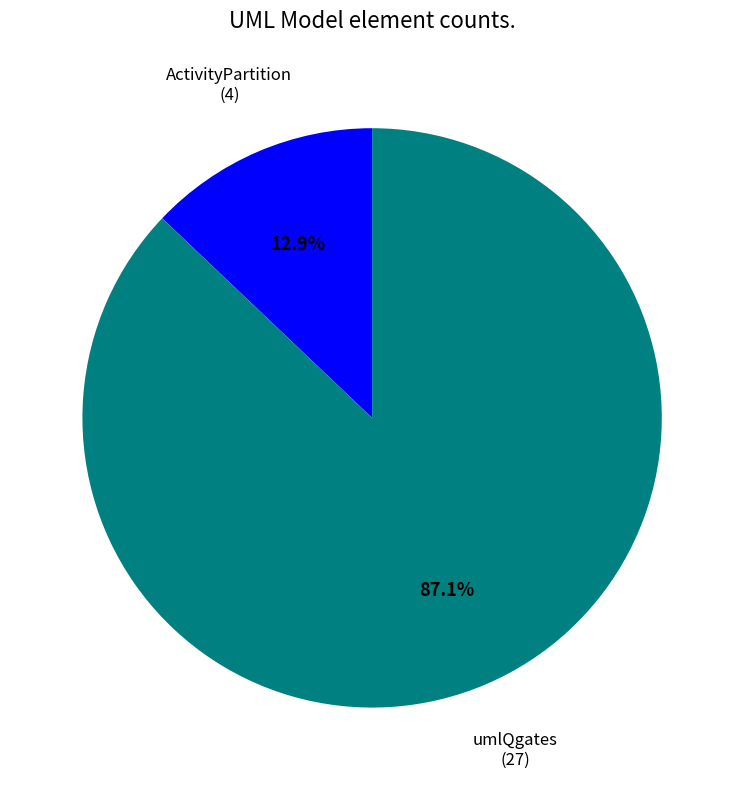

What is the total percentage of ActivityPartition and umlQgates?

100.0%